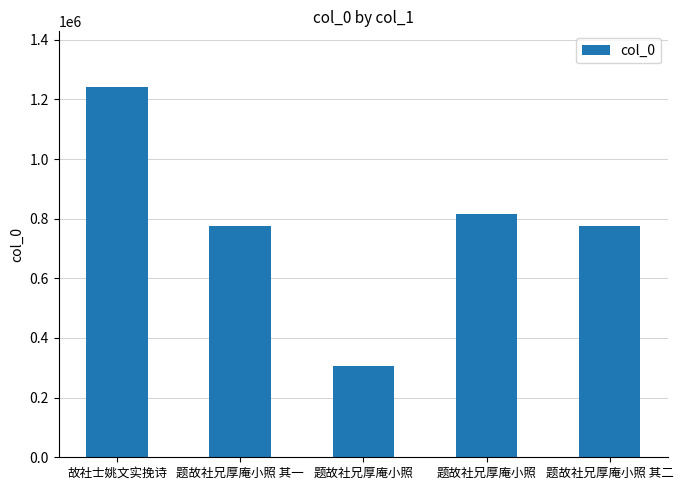

What is the value of the 5th bar from the left?

774360